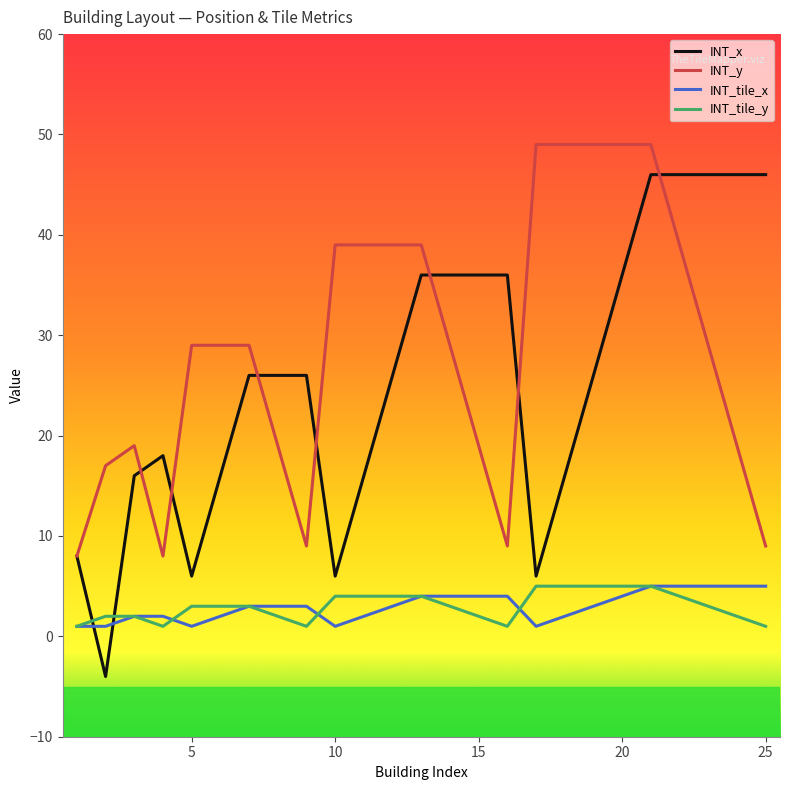

Which series has the largest total across all categories?

INT_y